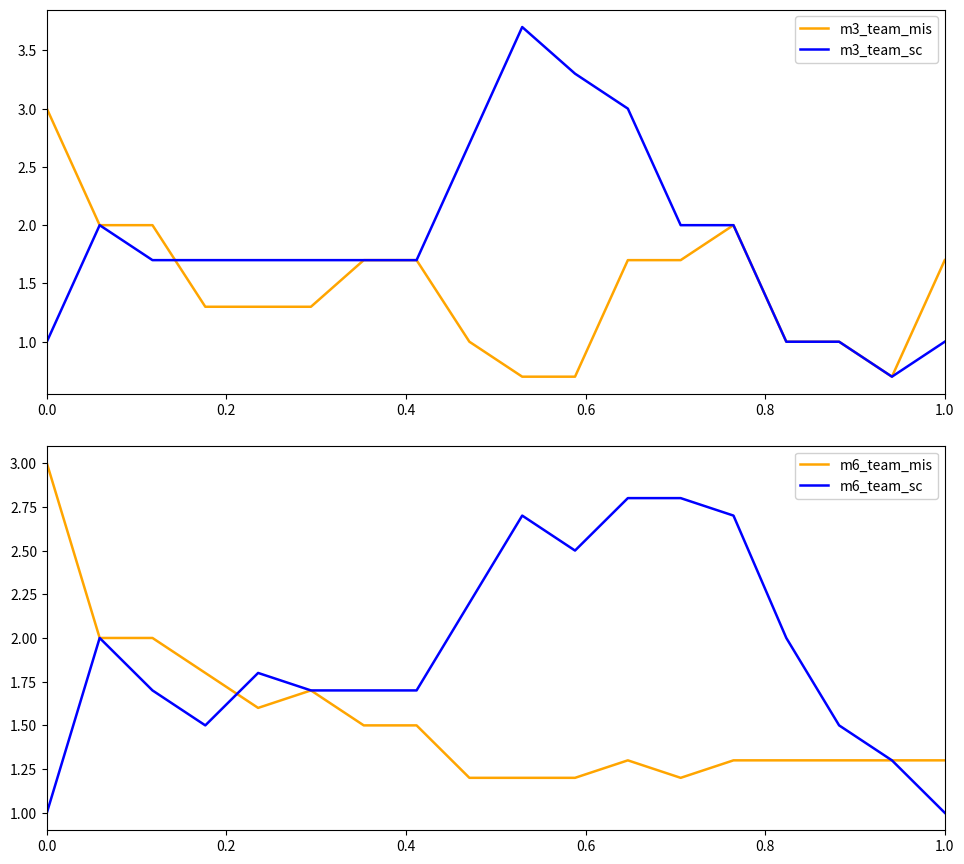

What is the difference between the second highest and second lowest values in the m6_team_sc series?

1.8